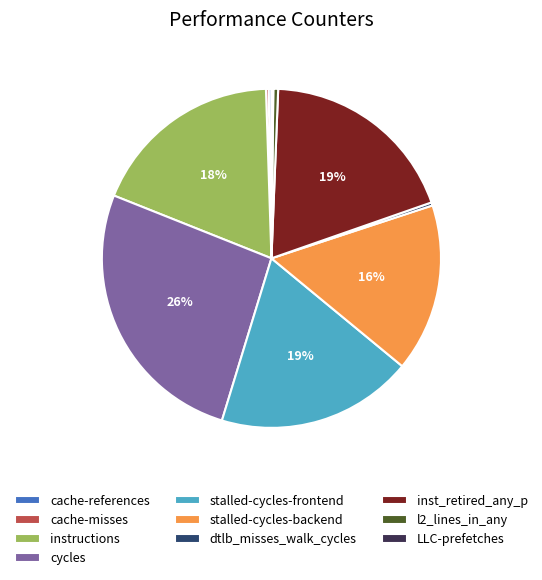

To the nearest percent, what is the average slice percentage?

10%